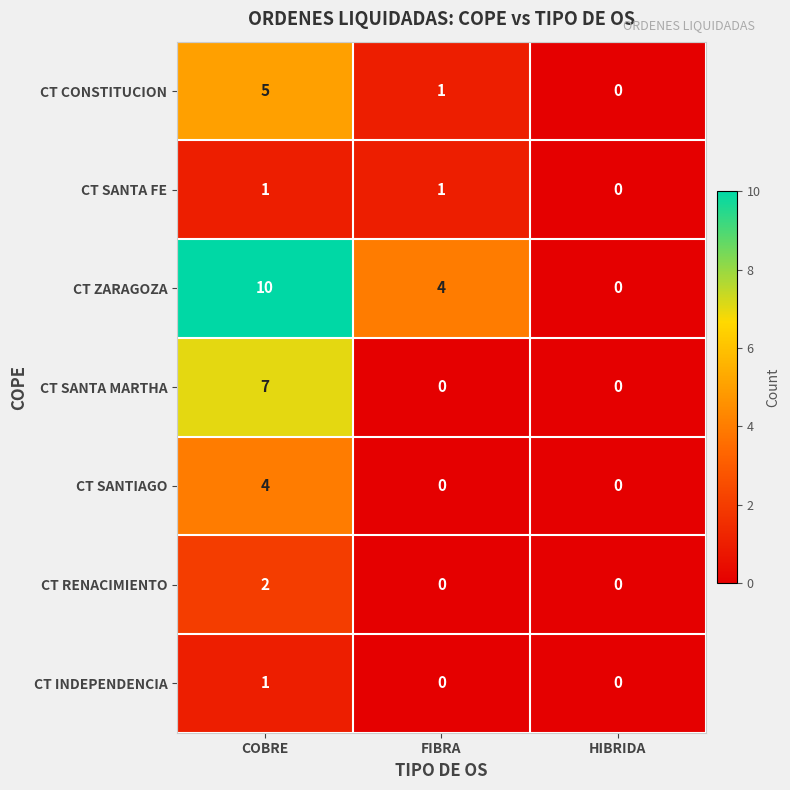

What is the sum of all CT SANTIAGO values?

4